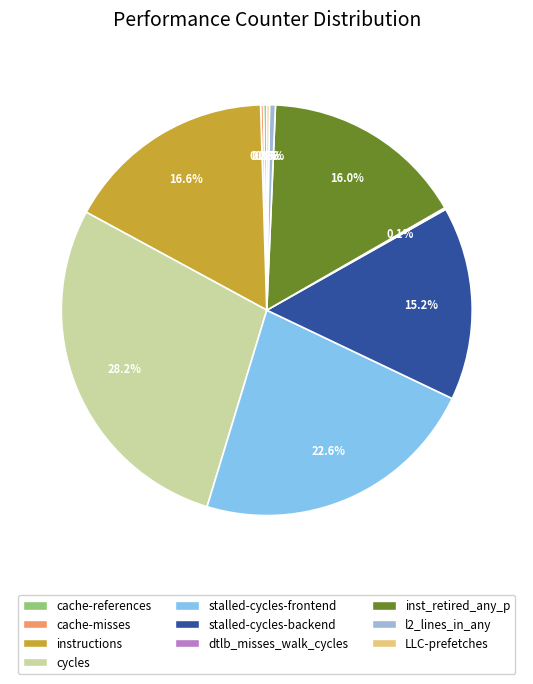

What is the largest slice in the pie chart?

cycles